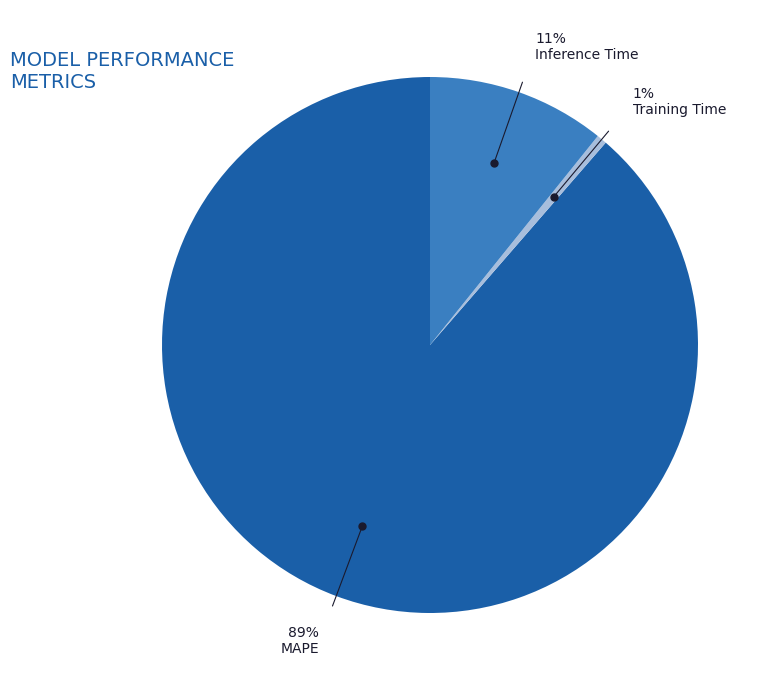

Count the number of slices in the pie.

3